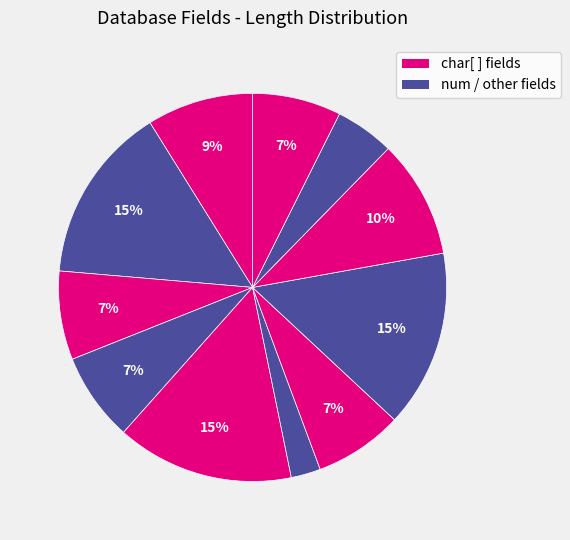

How many segments does this pie chart have?

11